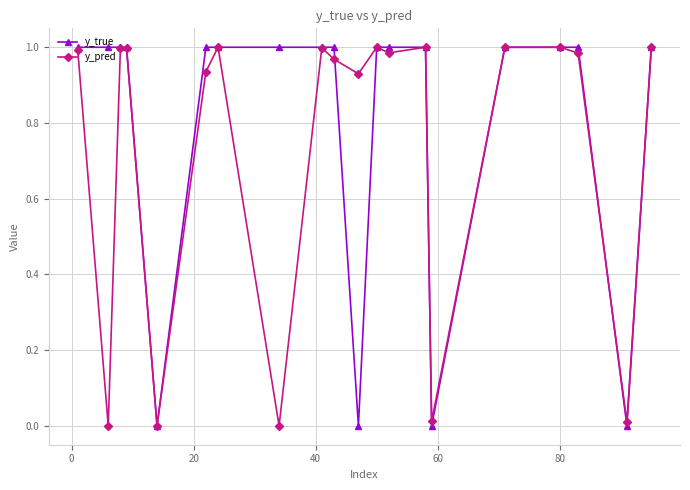

What are all the series names shown in the legend?

y_true, y_pred